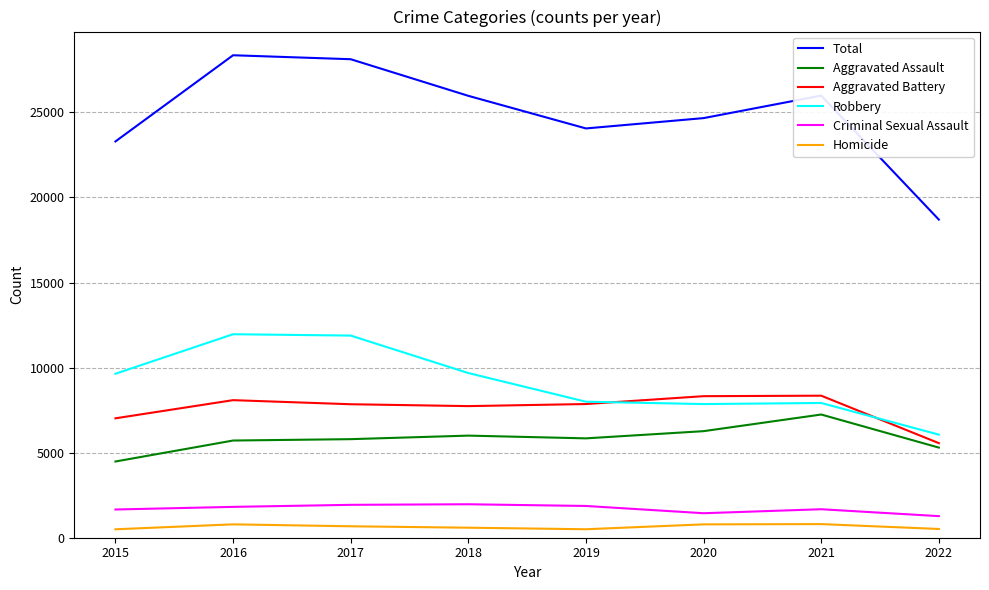

What are all the series names shown in the legend?

Total, Aggravated Assault, Aggravated Battery, Robbery, Criminal Sexual Assault, Homicide